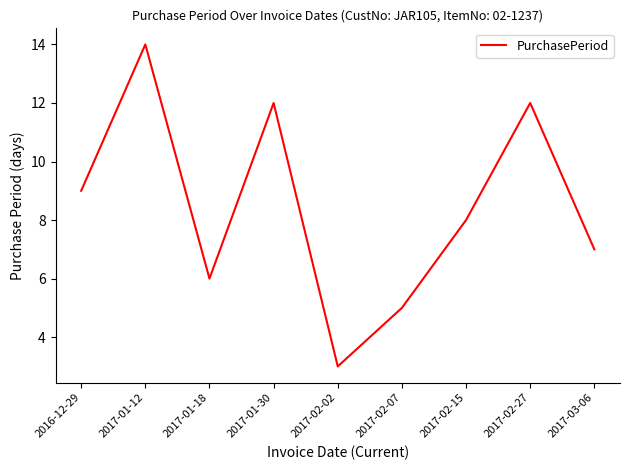

Which category has the lowest value across all series?

2017-02-02